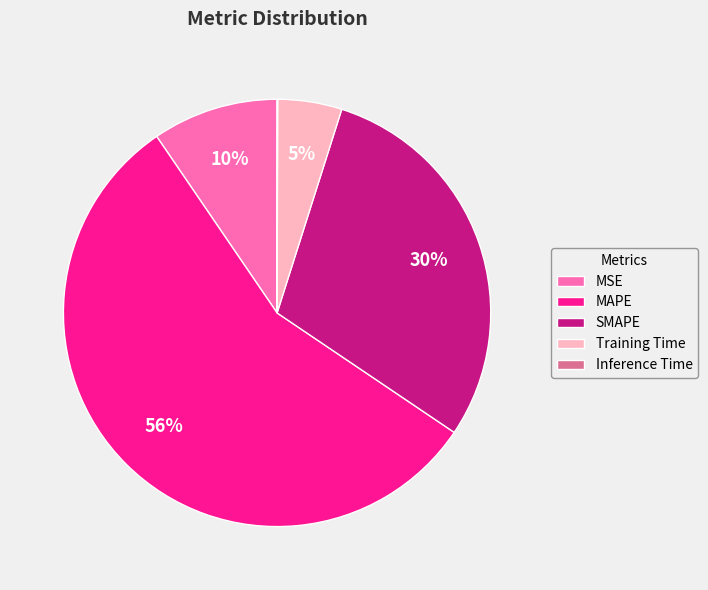

What percentage is the SMAPE slice, to the nearest percent?

30%